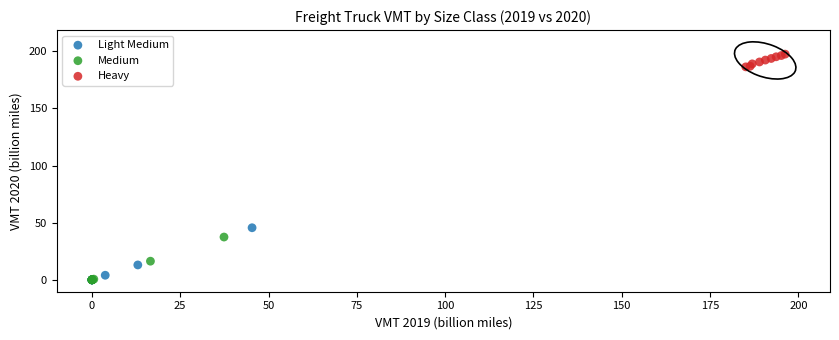

What are all the series names shown in the legend?

Light Medium, Medium, Heavy